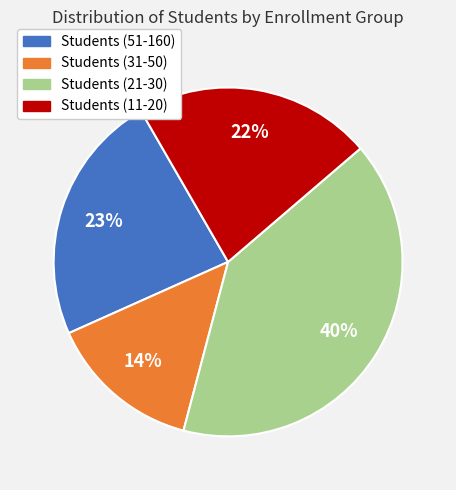

Is there any slice that represents more than half of the pie?

No